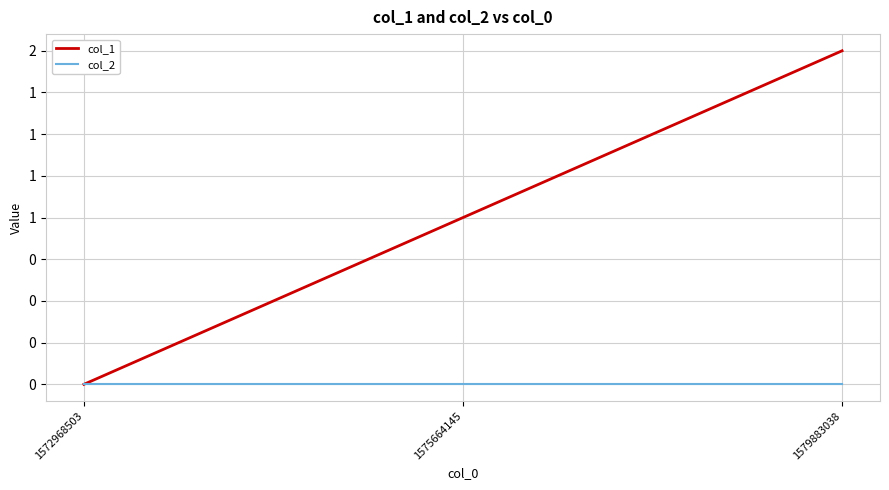

Reading left to right, list all the values displayed in this chart.

col_1: 1572968503=0	1575664145=1	1579883038=2
col_2: 1572968503=0	1575664145=0	1579883038=0